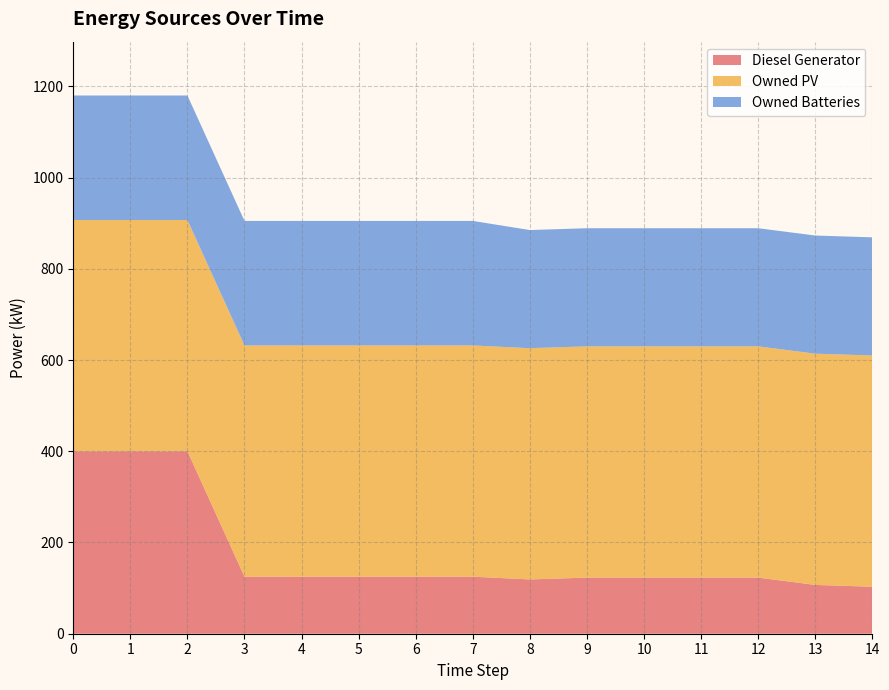

Reading right to left, list all the values displayed in this chart.

Diesel Generator: 14=103	13=107	12=123	11=123	10=123	9=123	8=119	7=125	6=125	5=125	4=125	3=125	2=400	1=400	0=400
Owned PV: 14=507	13=507	12=507	11=507	10=507	9=507	8=507	7=507	6=507	5=507	4=507	3=507	2=507	1=507	0=507
Owned Batteries: 14=259	13=259	12=259	11=259	10=259	9=259	8=259	7=273	6=273	5=273	4=273	3=273	2=273	1=273	0=273